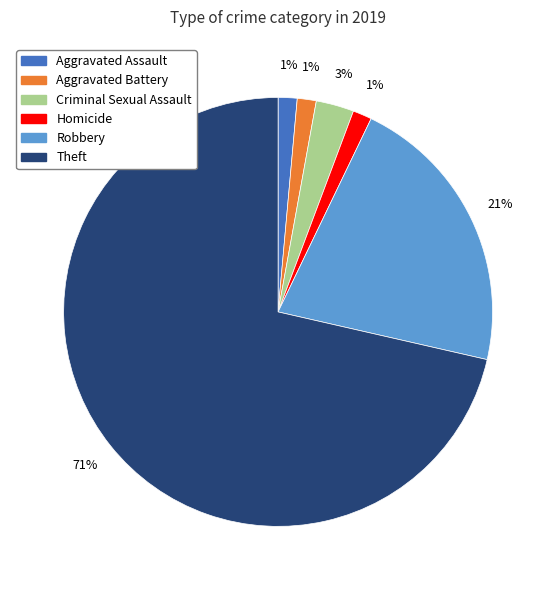

What is the largest slice in the pie chart?

Theft